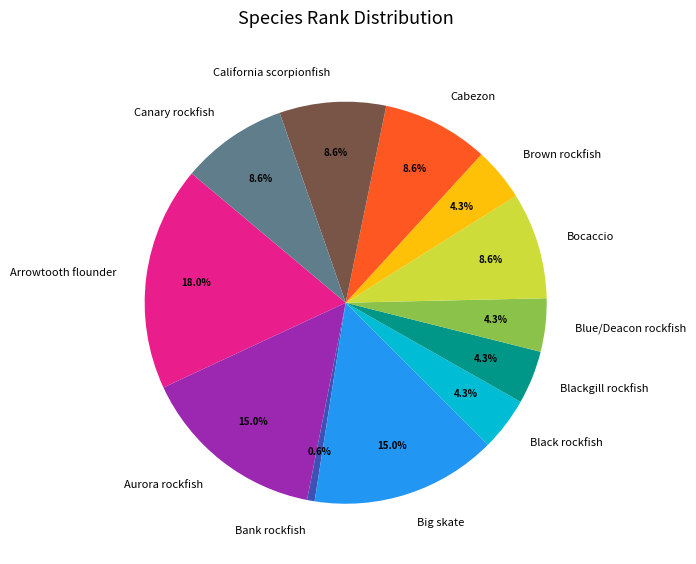

What percentage is the Blue/Deacon rockfish slice, to the nearest percent?

4%